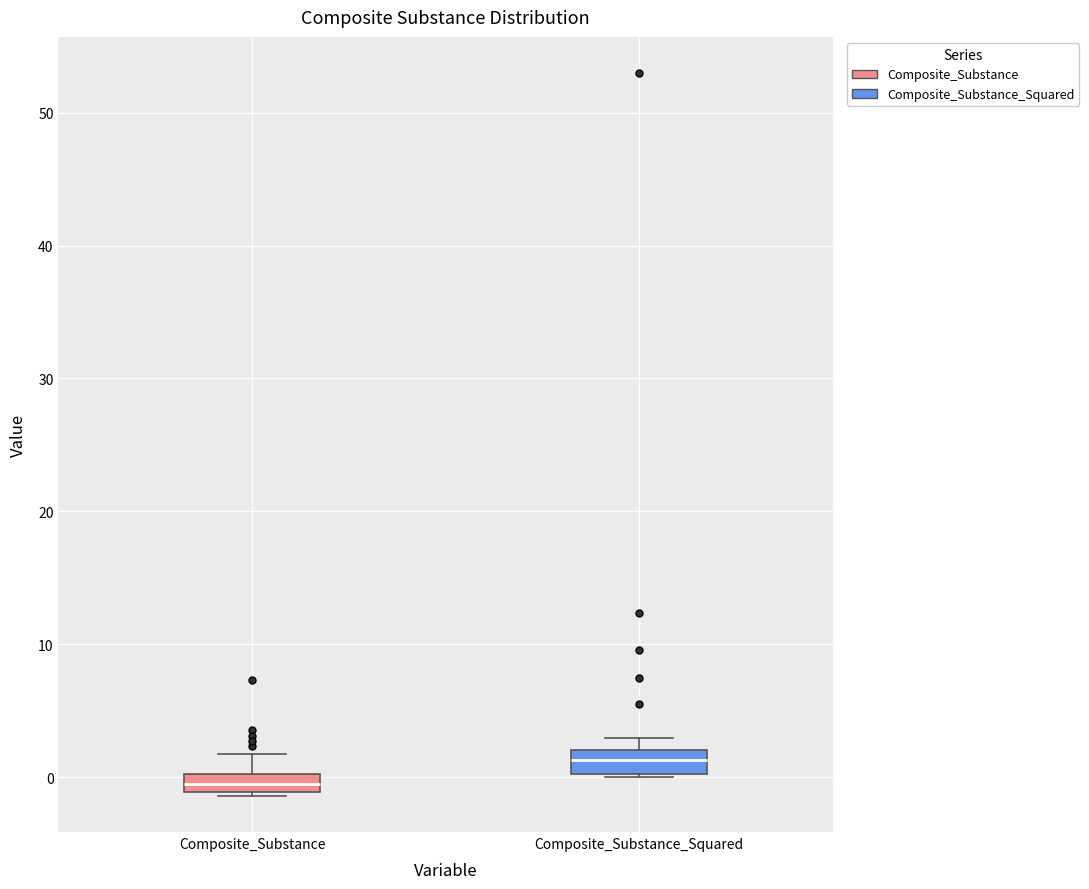

Where is the upper edge of the box for Composite_Substance on the y-axis? The values are not printed on the chart, so give them approximately, as read against the axis.

0